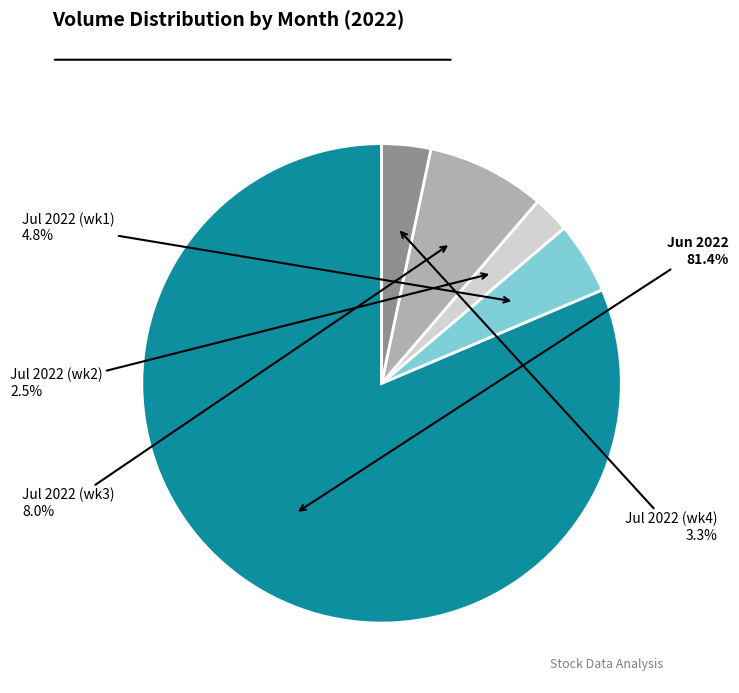

Does any single category account for the majority?

Yes